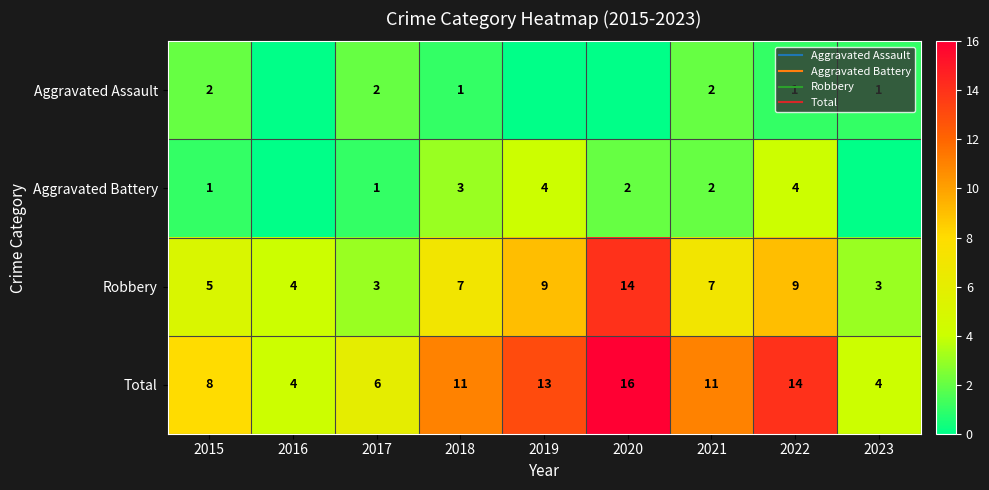

Where does the Aggravated Battery series first go above 2?

2018